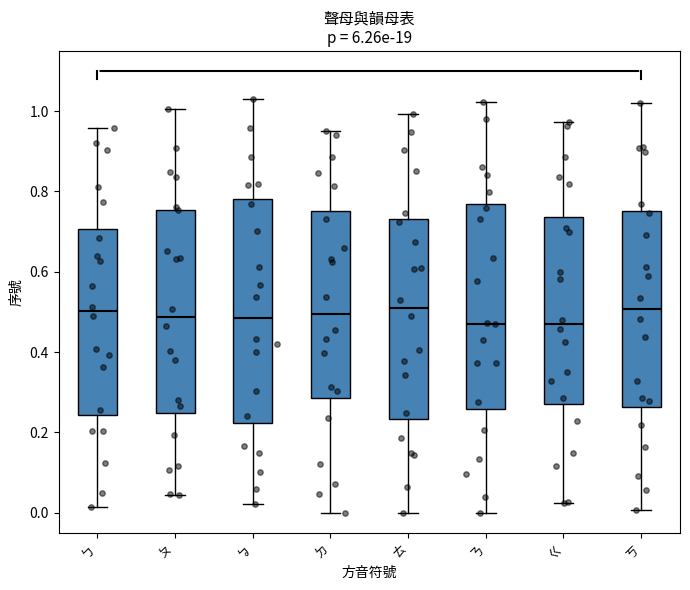

Which box is the tallest, from its lower edge to its upper edge?

ㆠ